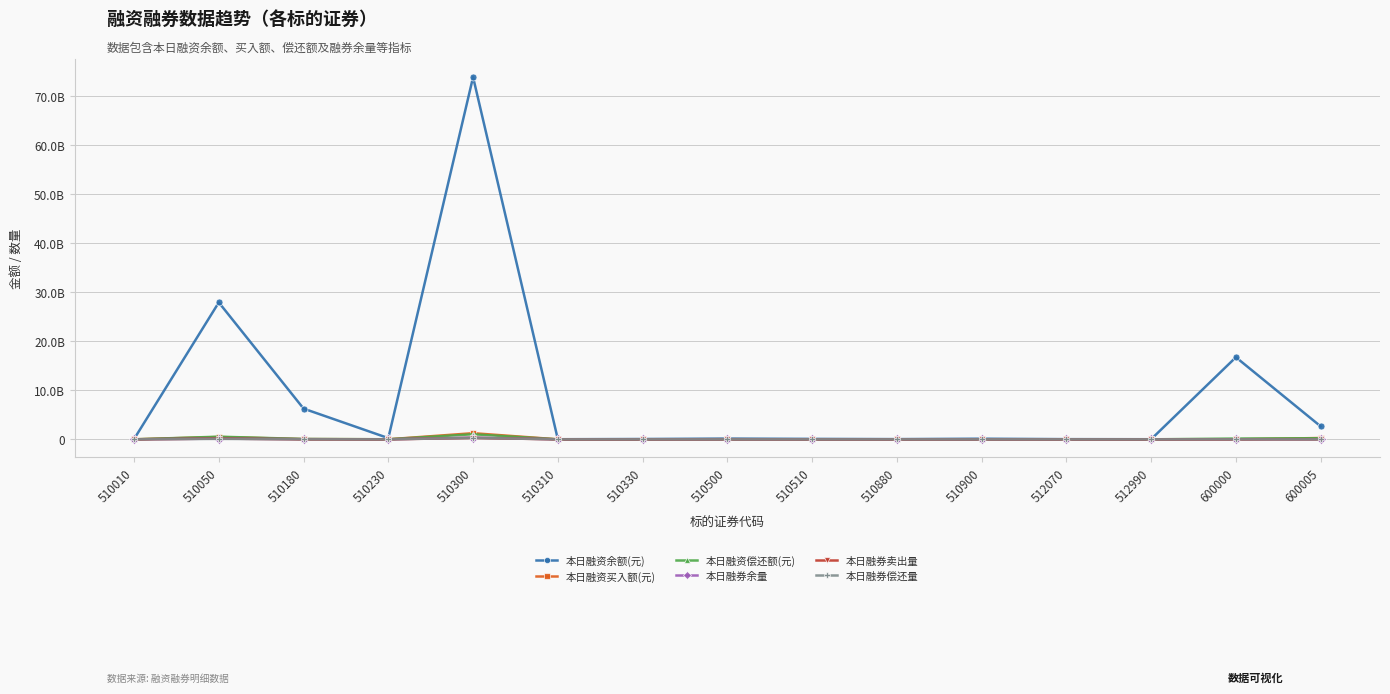

The value of 本日融券余量 at 510050 is 148332348. True or false?

True